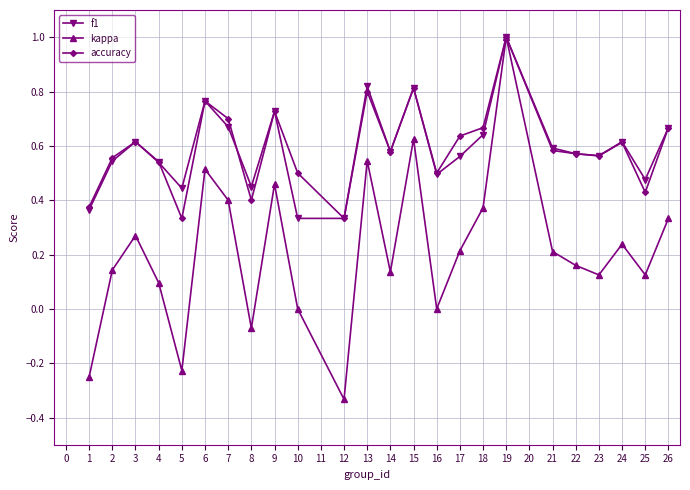

The accuracy series shows 0.4 at 15. True or false?

False